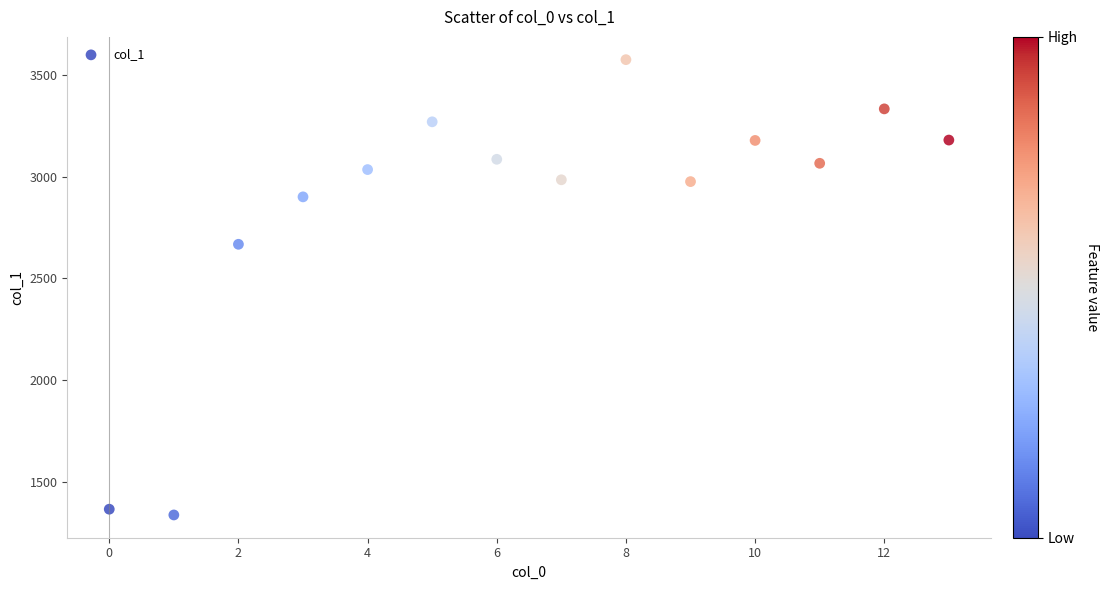

What Y value in the scatter plot is closest to 2456?

2668.3